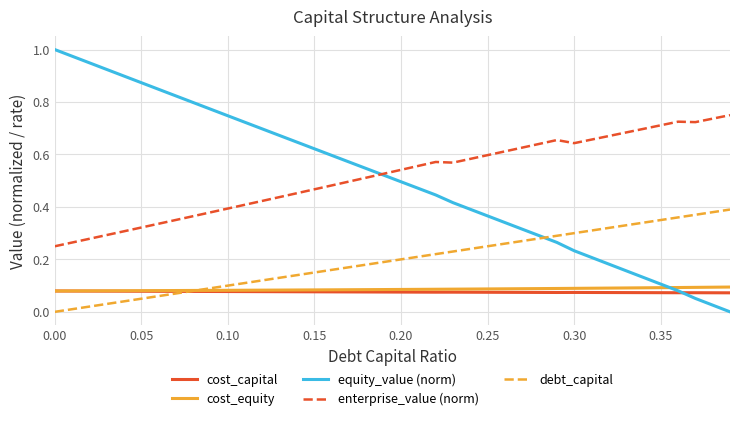

True or false: cost_capital and enterprise_value (norm) intersect in this chart.

False